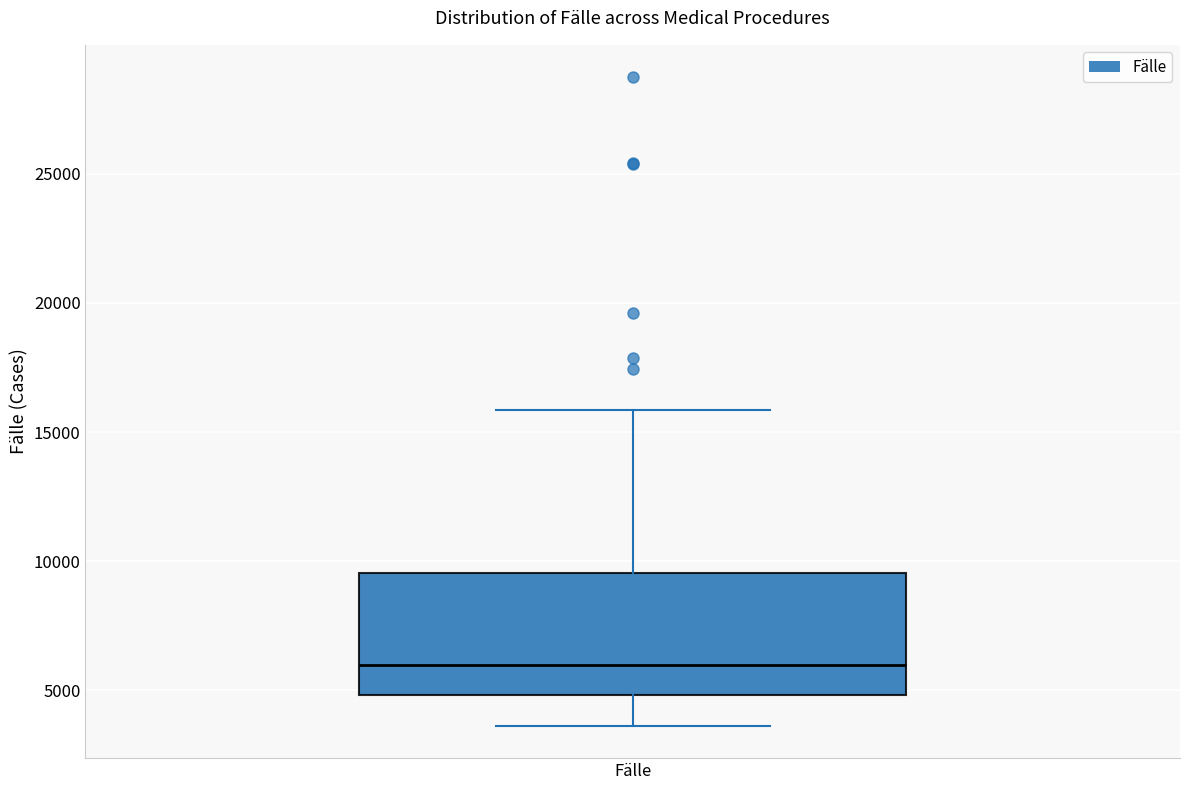

Where does the lower whisker of the box for Fälle end on the y-axis? The values are not printed on the chart, so give them approximately, as read against the axis.

3500